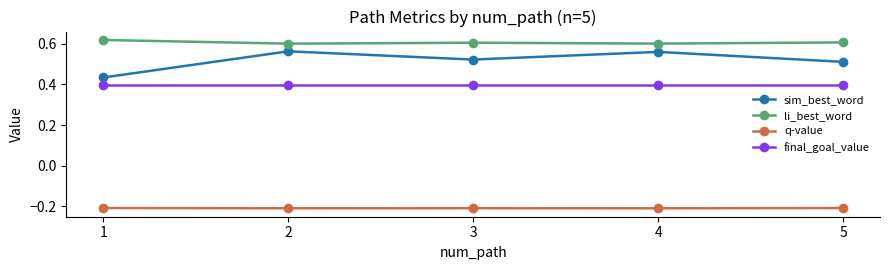

Which series has the largest range (max minus min)?

sim_best_word